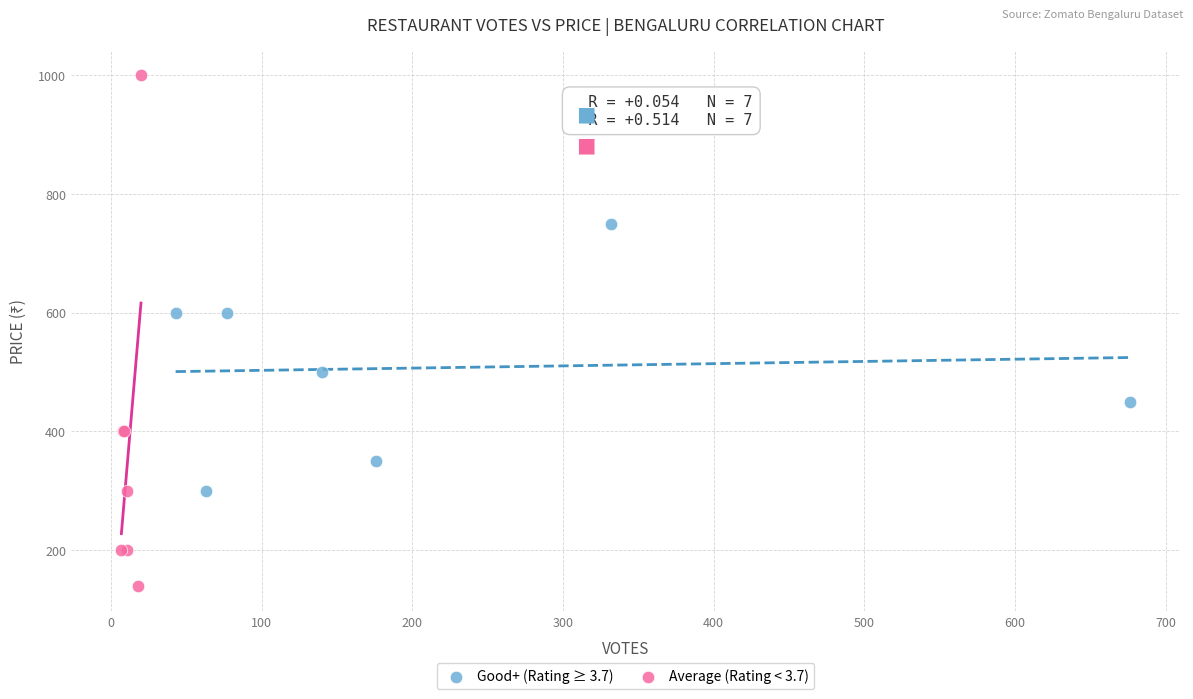

Which series reaches the maximum Y coordinate?

Average (Rating < 3.7)